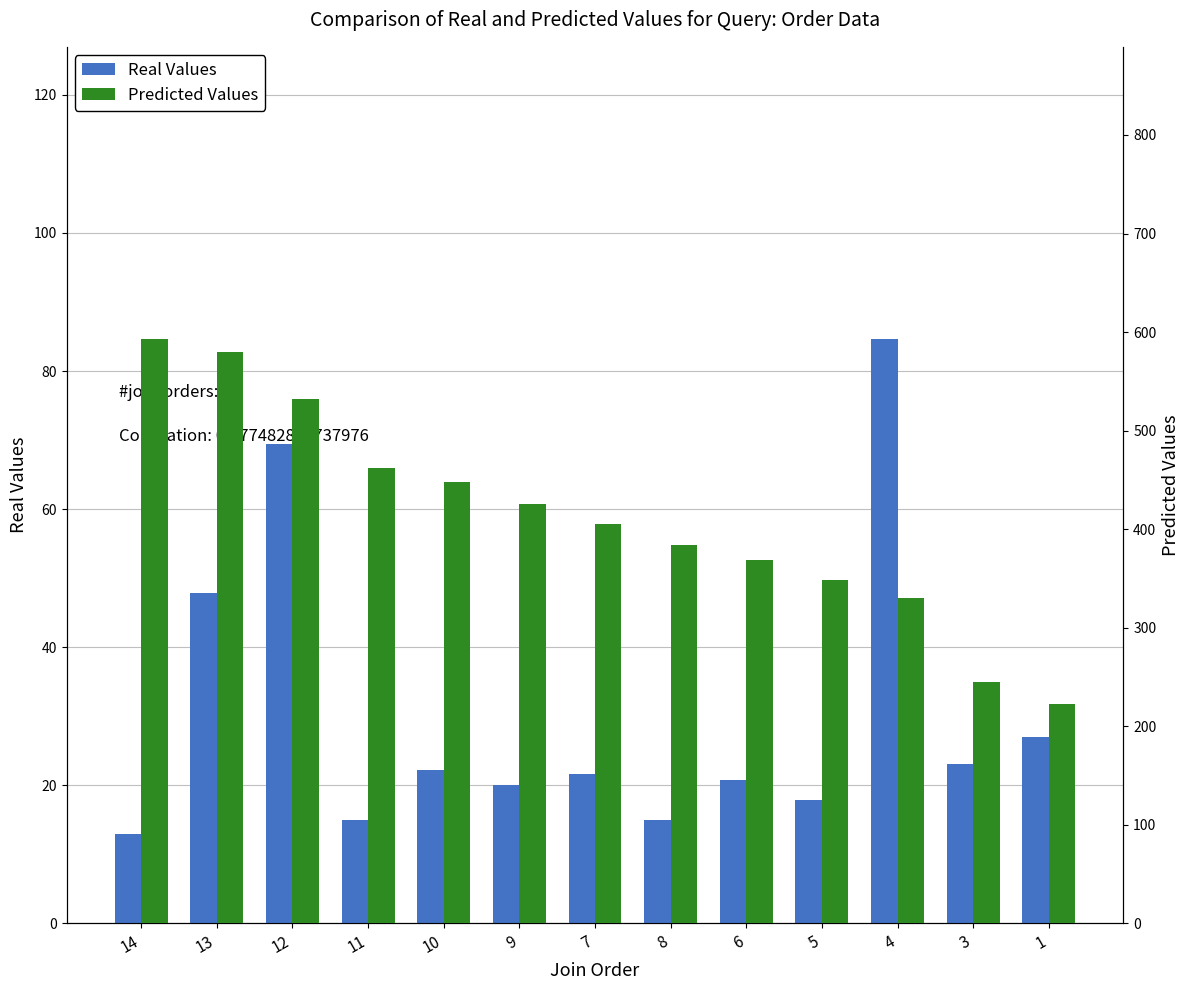

Which category has the highest value across all series?

14